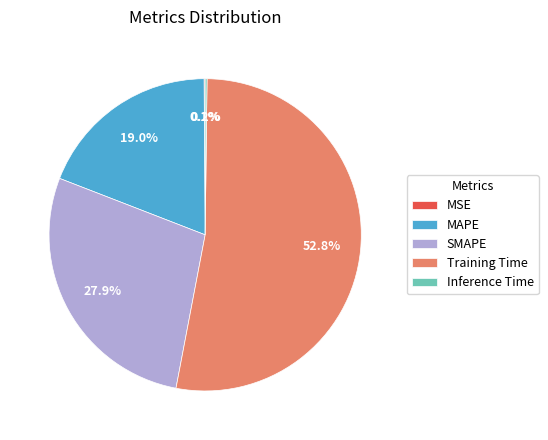

Between SMAPE and MAPE, which is larger?

SMAPE